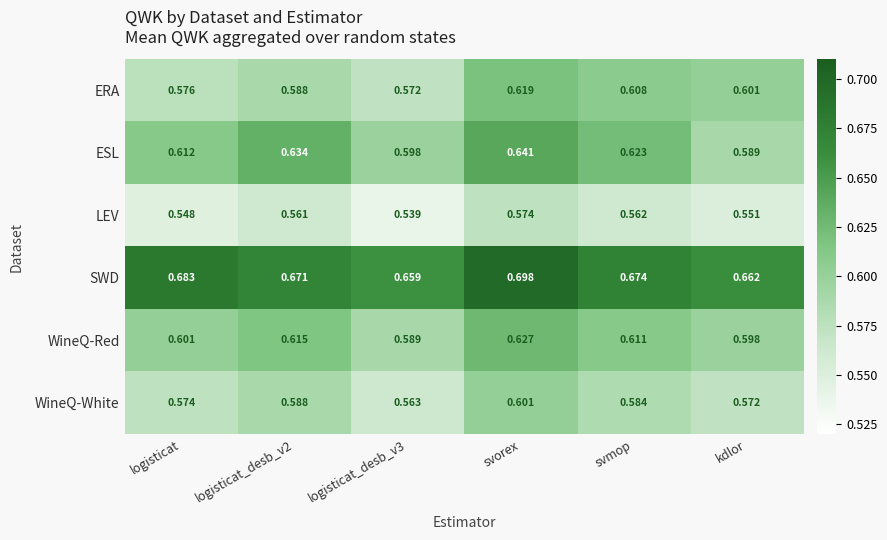

Rank the series by their maximum value, from highest to lowest.

SWD, ESL, WineQ-Red, ERA, WineQ-White, LEV